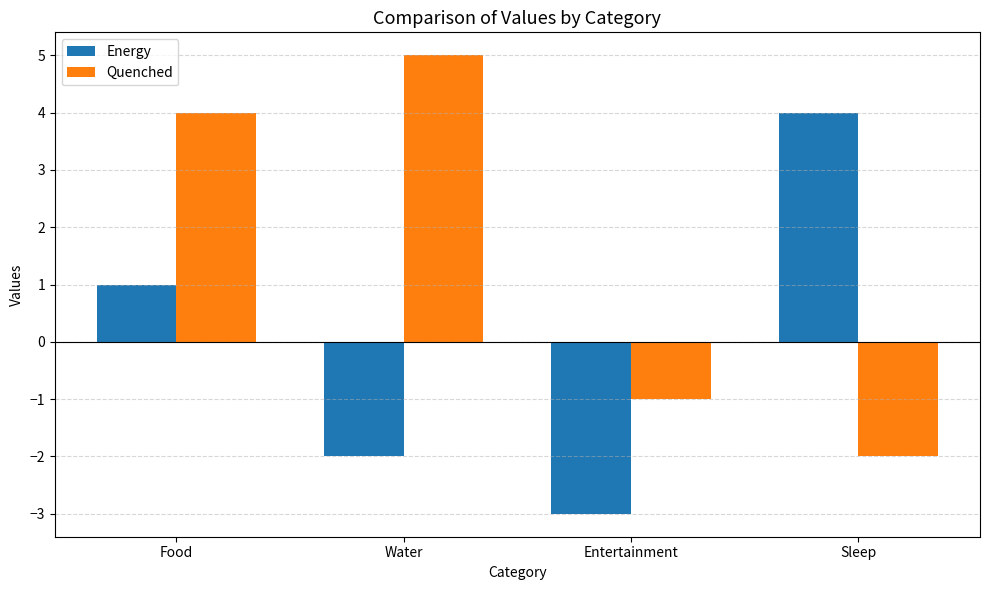

What are all the series names shown in the legend?

Energy, Quenched